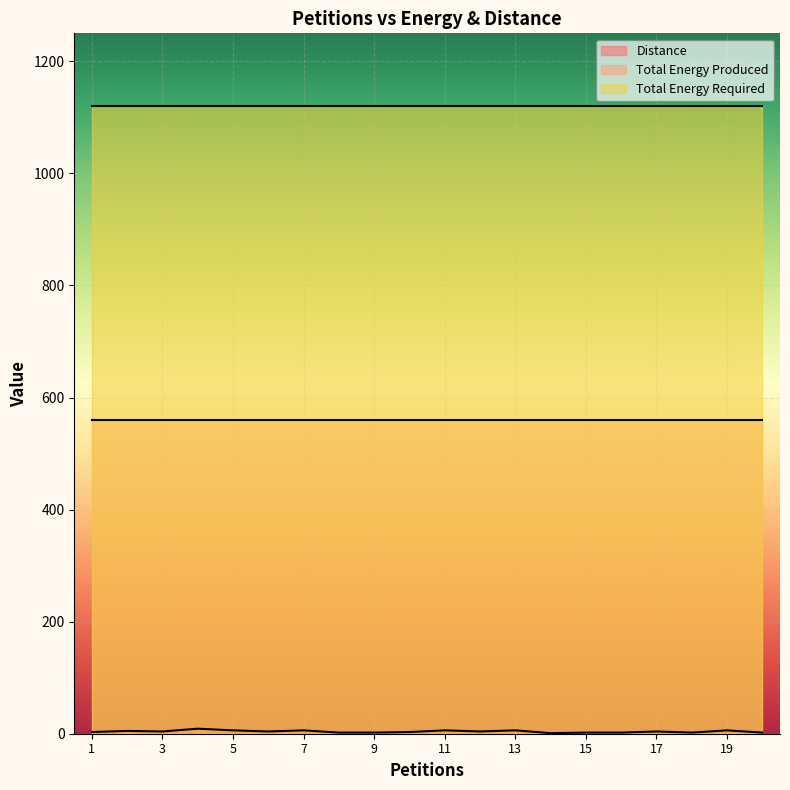

Which series has the largest total across all categories?

Total Energy Required